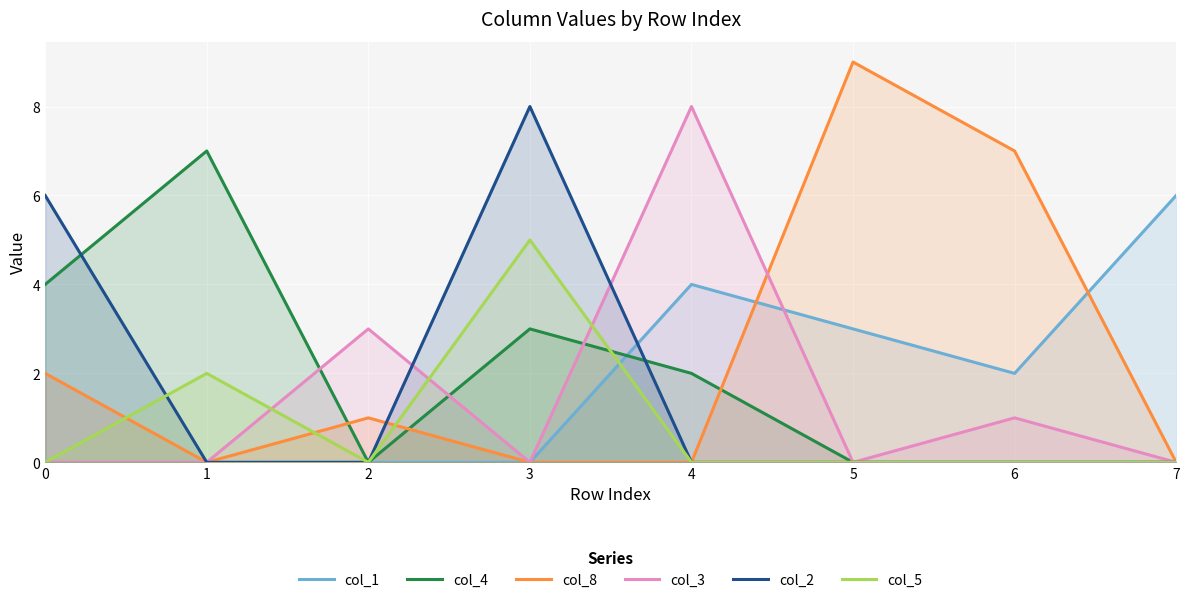

Where do col_8 and col_2 first cross each other?

2 and 3